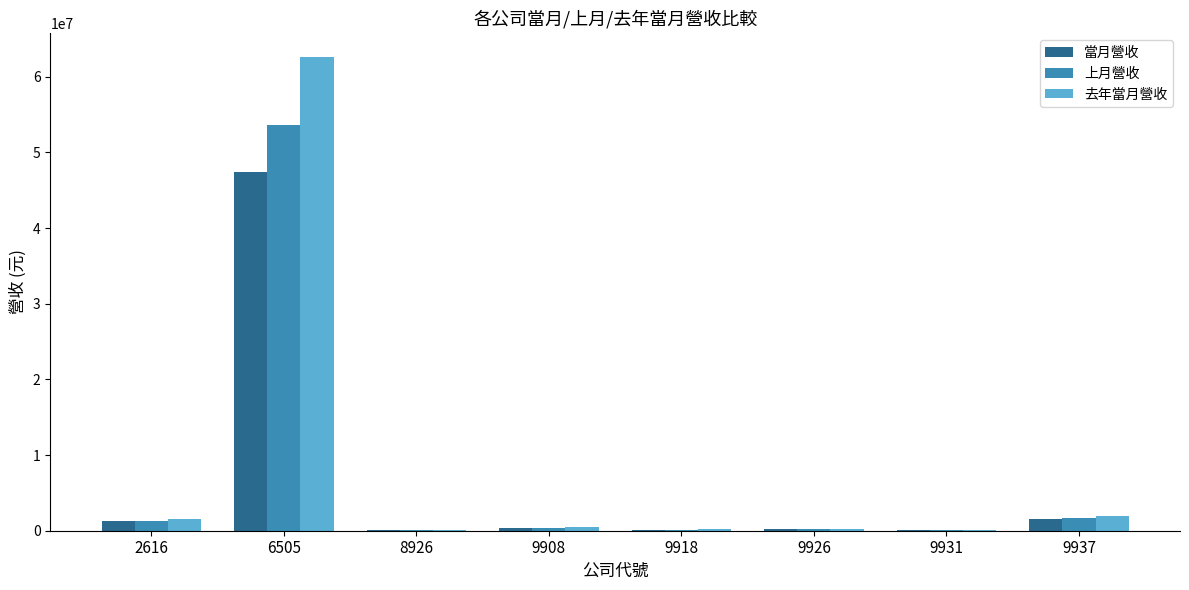

Which category has the highest value in the 去年當月營收 series?

6505